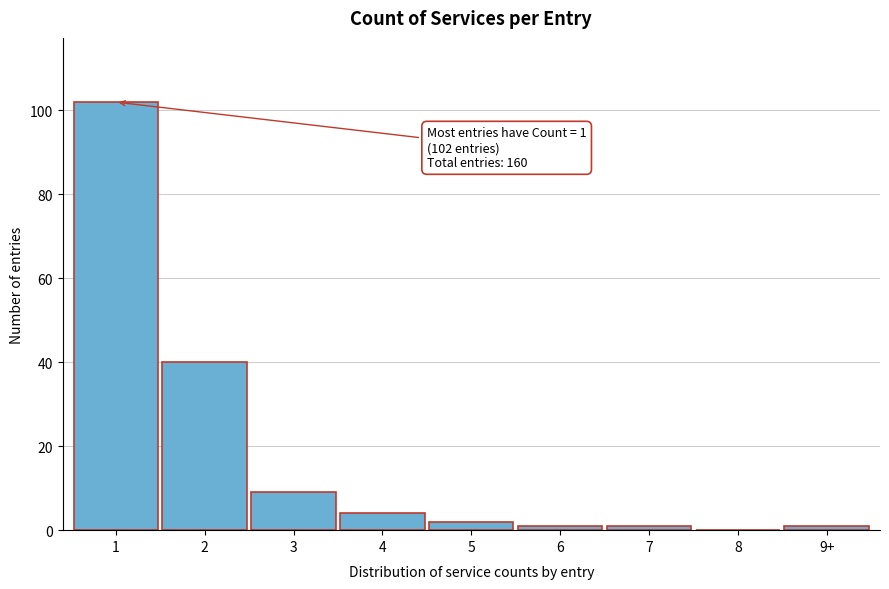

Reading right to left, transcribe all the data shown in this chart.

9+=1	8=0	7=1	6=1	5=2	4=4	3=9	2=40	1=102